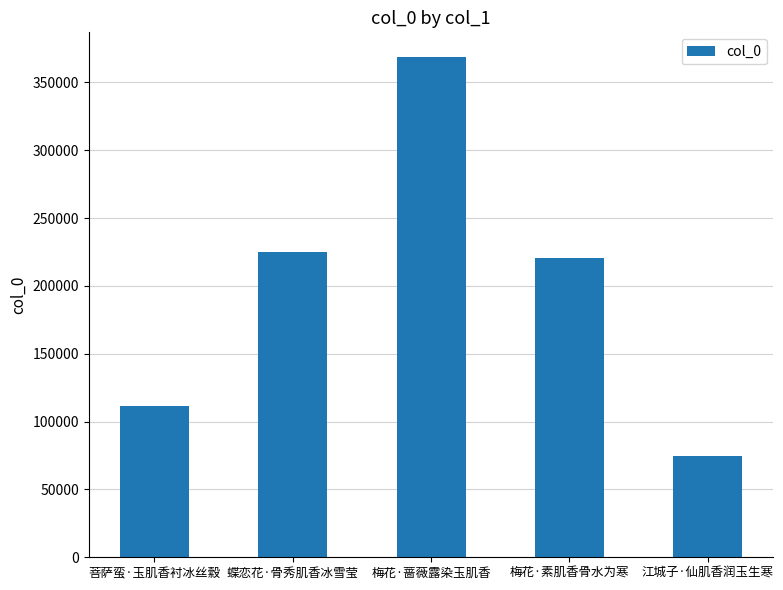

List the labels in order of value, largest first.

梅花·蔷薇露染玉肌香, 蝶恋花·骨秀肌香冰雪莹, 梅花·素肌香骨水为寒, 菩萨蛮·玉肌香衬冰丝縠, 江城子·仙肌香润玉生寒